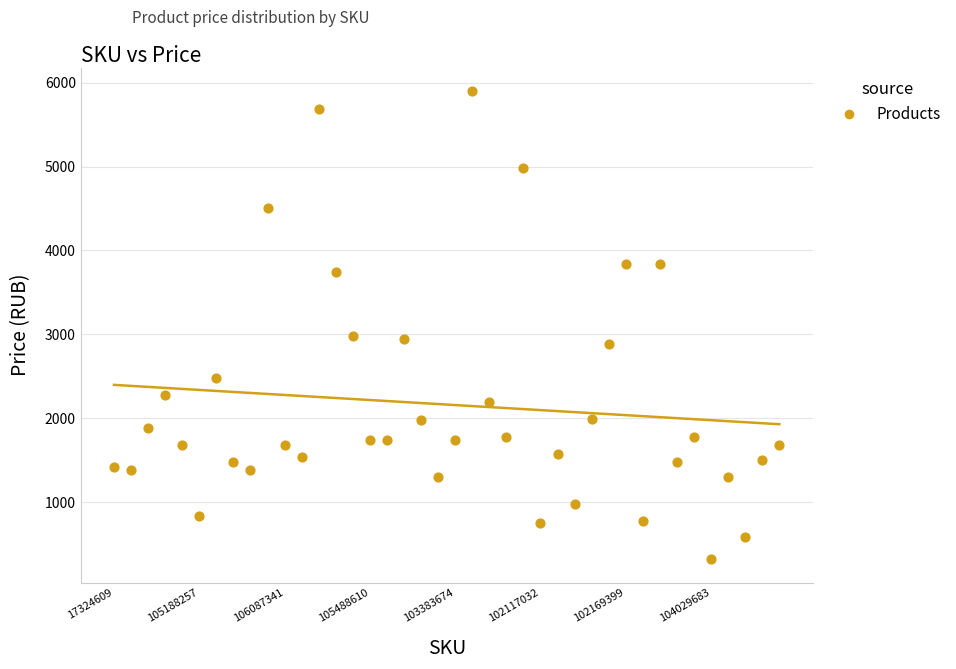

What is the range of Y values (max minus min)?

5580